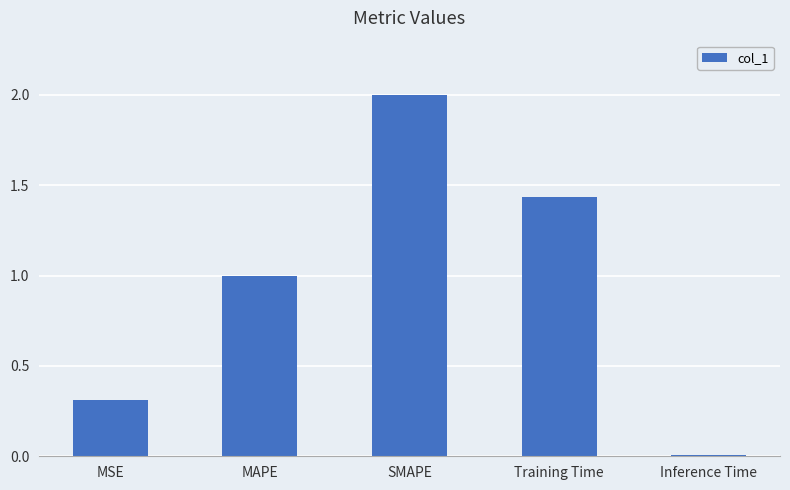

Are the bars horizontal?

No